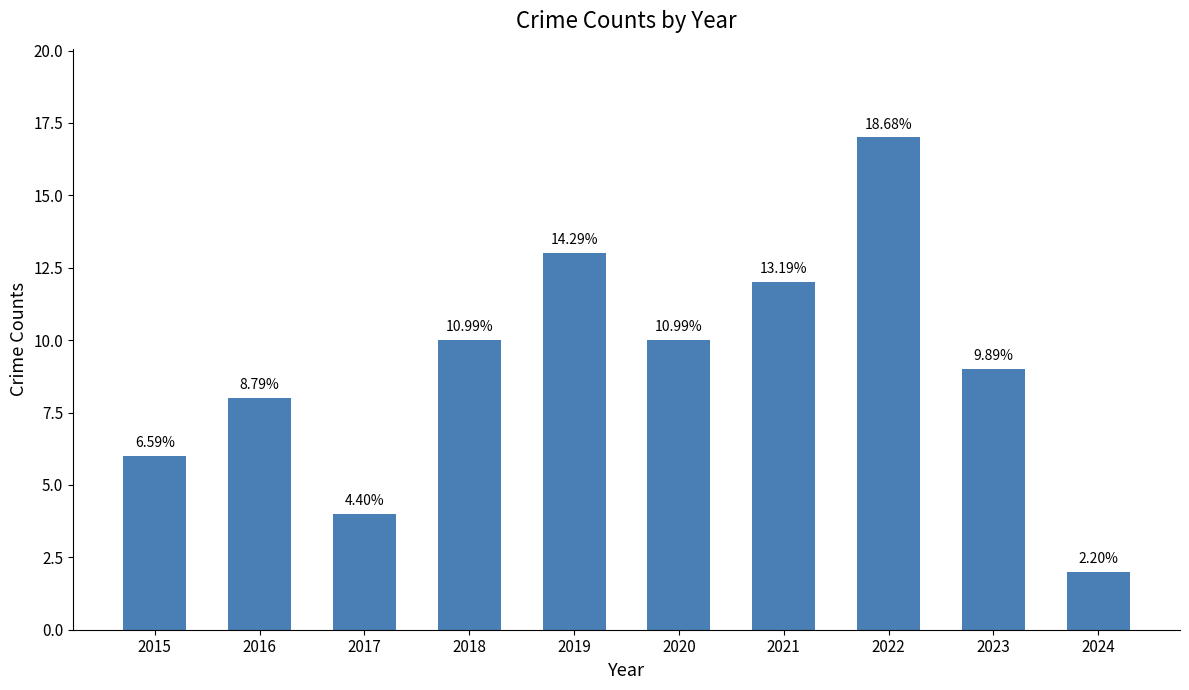

The value at 2023 is 9. True or false?

True